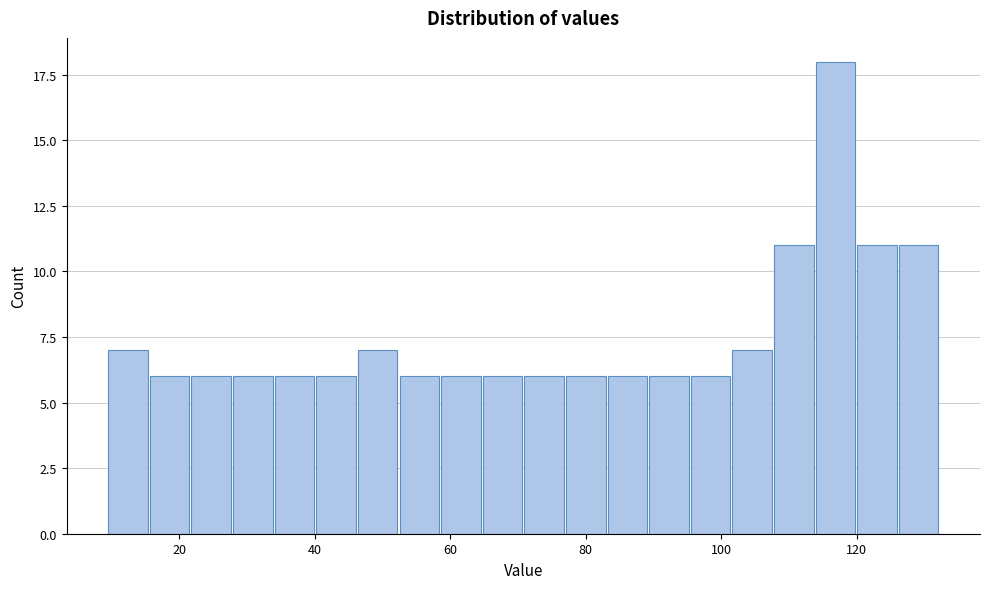

Around what value on the x-axis is the tallest bar? Give the approximate position of its centre, as read against the axis.

116